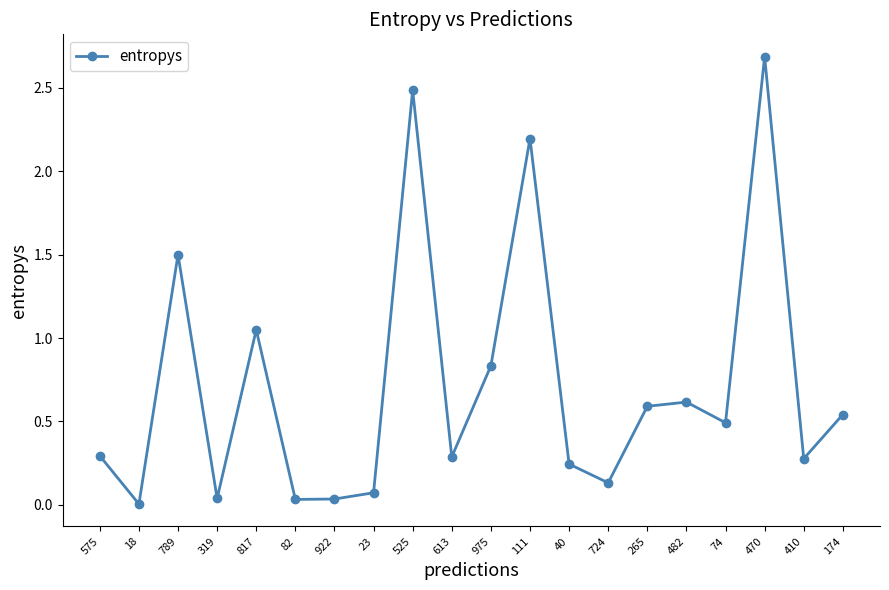

What is the sum of the values at 525 and 174?

3.0